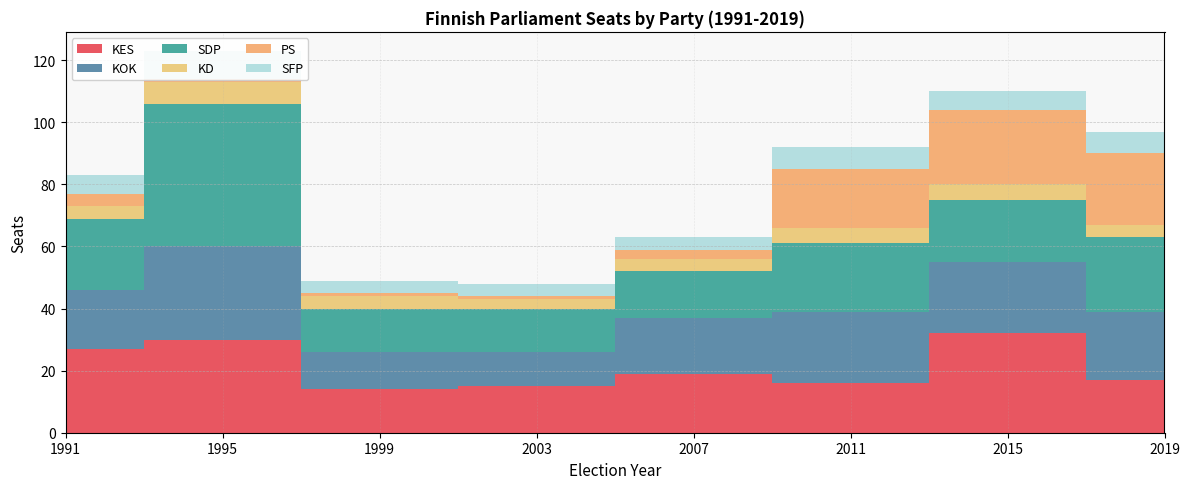

Reading left to right, list all the values displayed in this chart.

KES: 27	30	14	15	19	16	32	17
KOK: 19	30	12	11	18	23	23	22
SDP: 23	46	14	14	15	22	20	24
KD: 4	7	4	3	4	5	5	4
PS: 4	1	1	1	3	19	24	23
SFP: 6	9	4	4	4	7	6	7